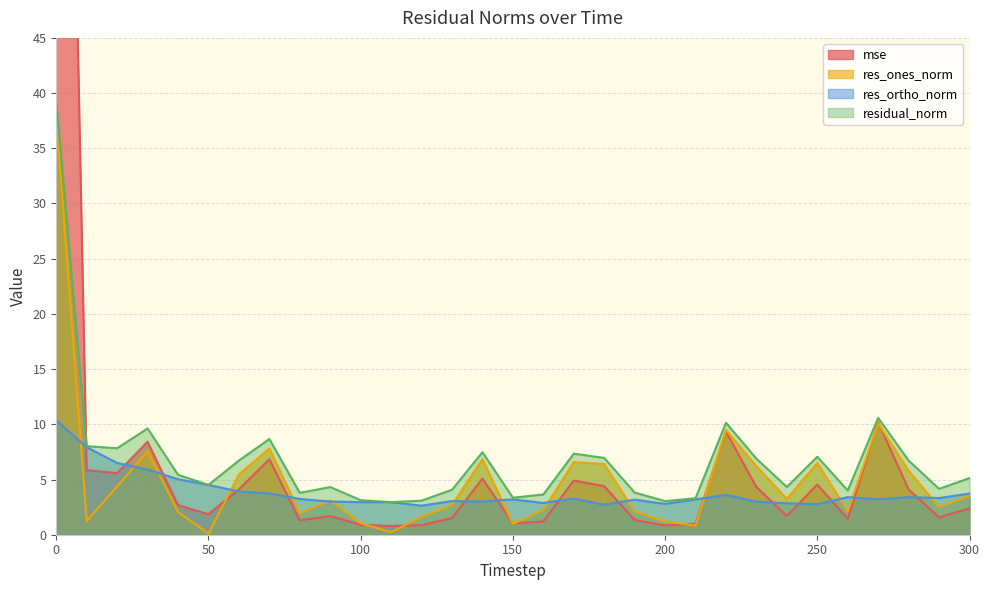

The value of res_ortho_norm at 270 is 4.9. True or false?

False